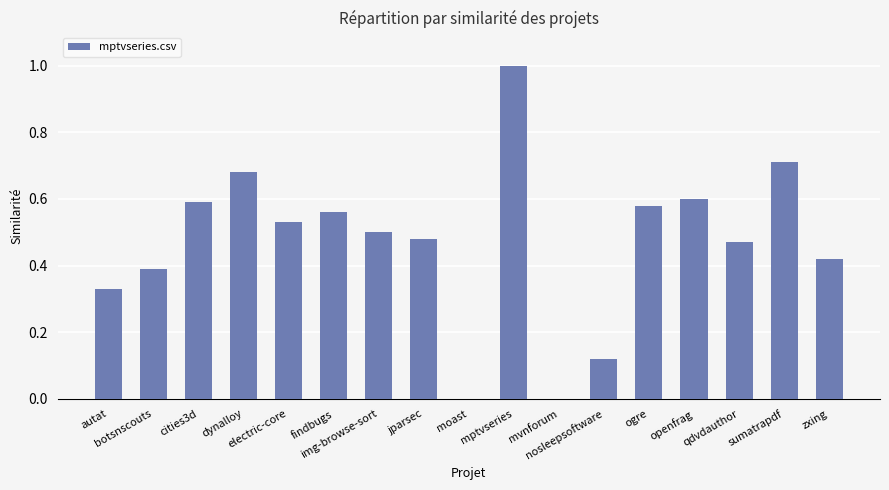

What is the sum of all values?

8.0